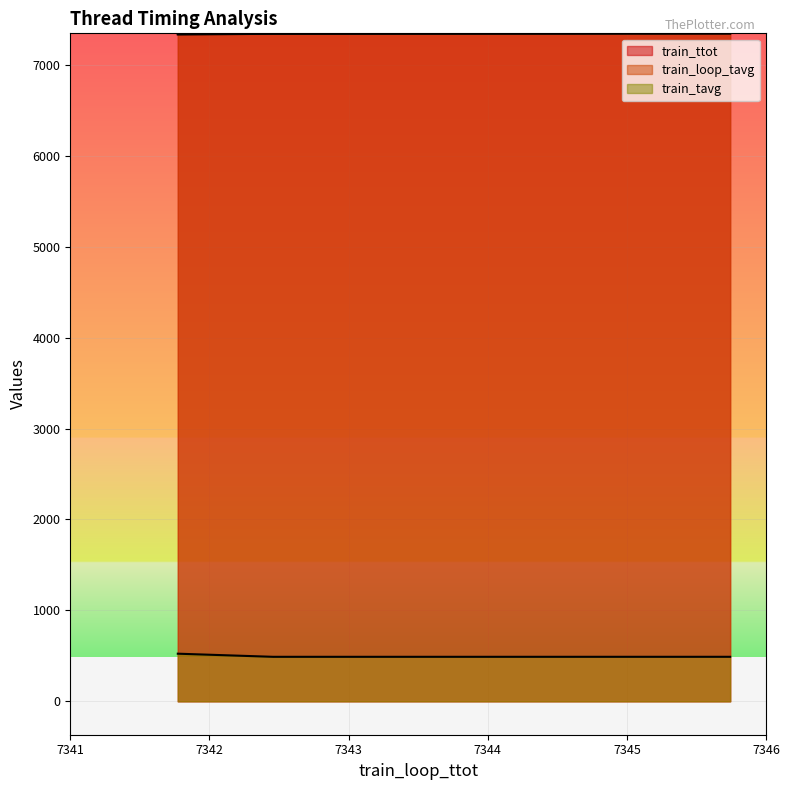

Reading left to right, list all the values displayed in this chart.

train_ttot: 7344.4	7343.9	7343.4	7344.0	7342.9	7342.4	7341.0	7333.2
train_loop_tavg: 7345.7	7345.5	7345.1	7345.1	7344.6	7344.0	7342.5	7341.8
train_tavg: 489.6	489.6	489.6	489.6	489.5	489.5	489.4	523.8